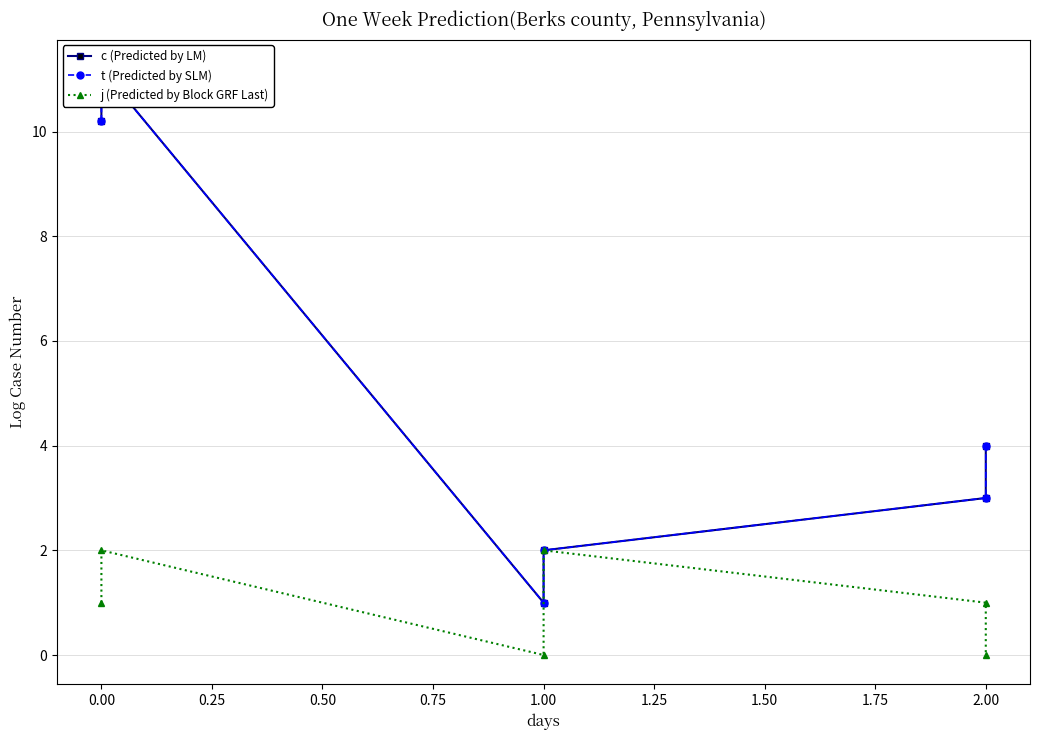

What is the value of the t (Predicted by SLM) point at the 1st from the left?

10.2